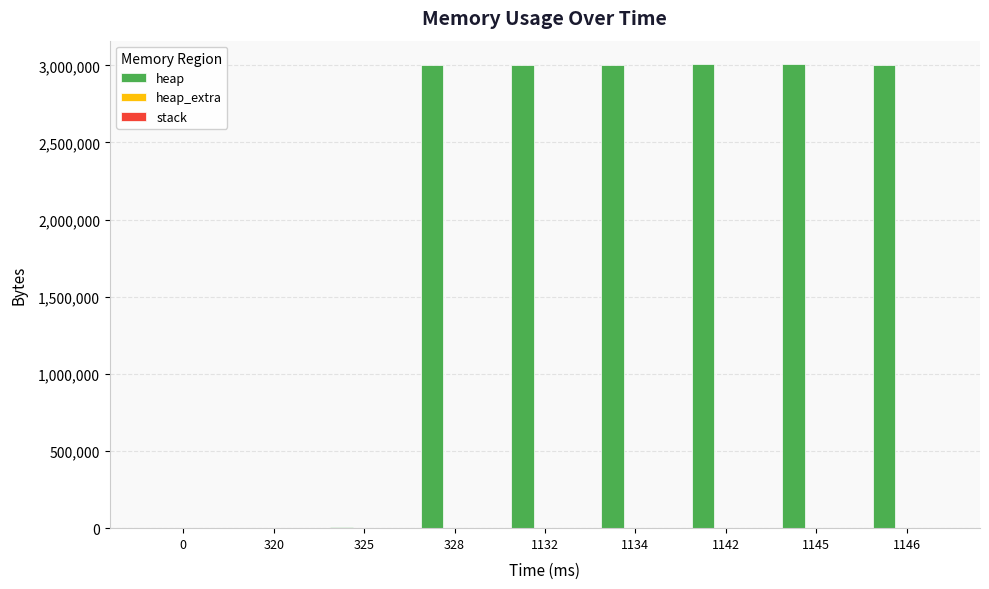

Which series has the largest total across all categories?

heap